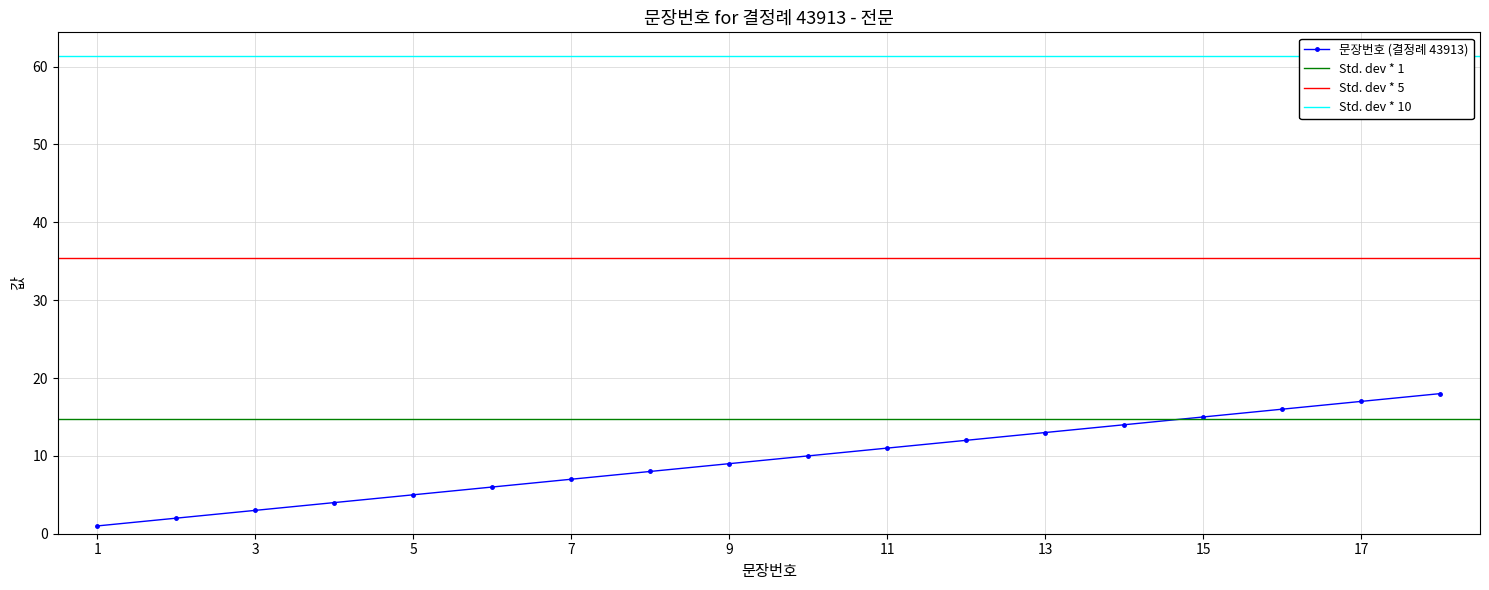

Count the number of values greater than 10.

8